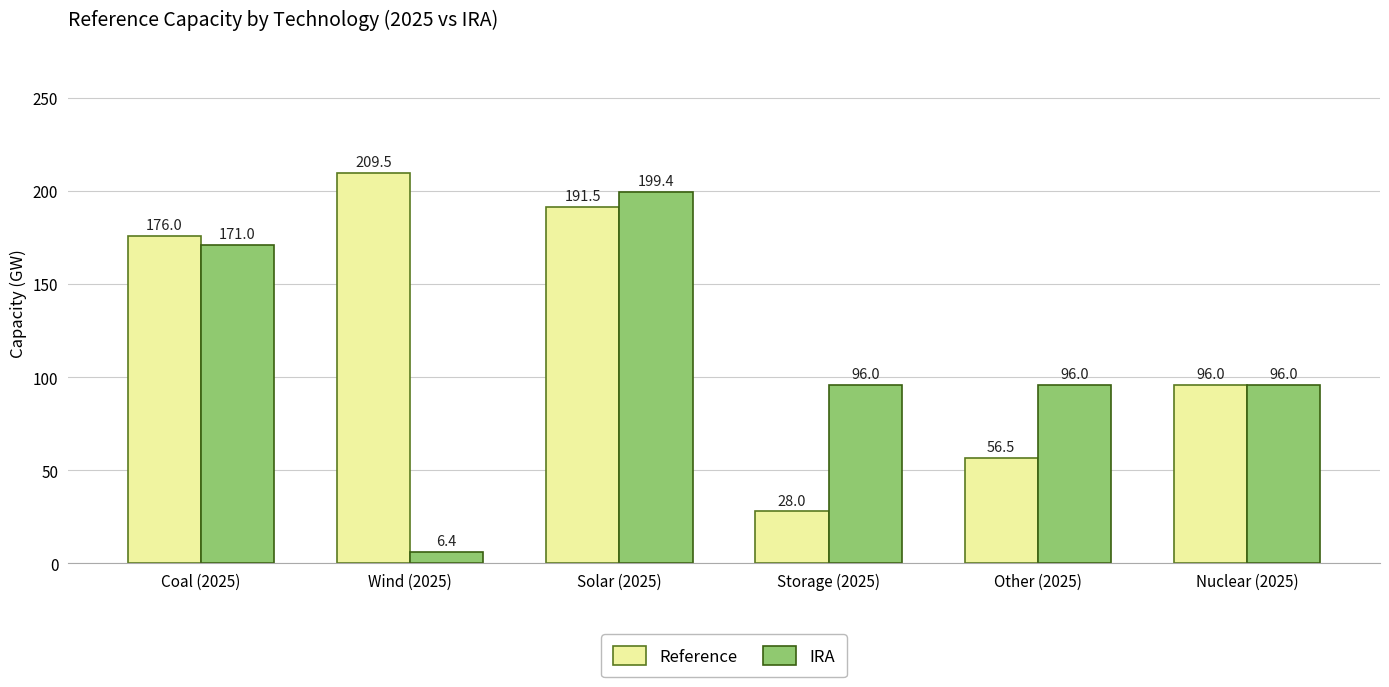

What is the difference between the maximum and minimum values in the IRA series?

193.0